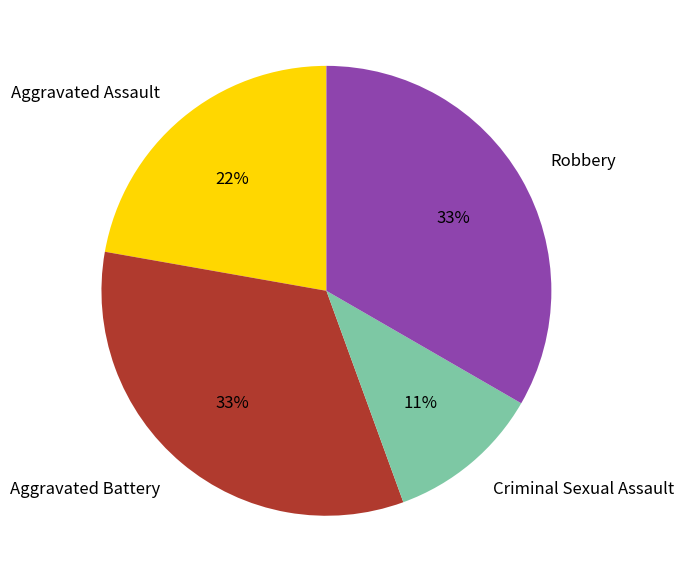

Combined, do Aggravated Battery and Aggravated Assault account for over 50%?

Yes